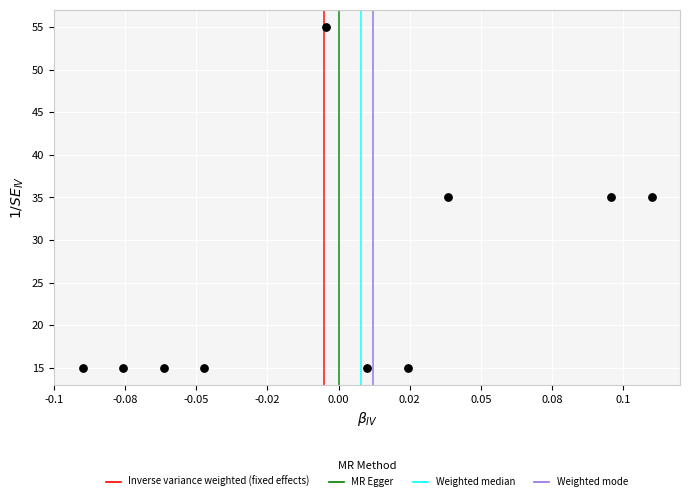

What is the range of Y values (max minus min)?

40